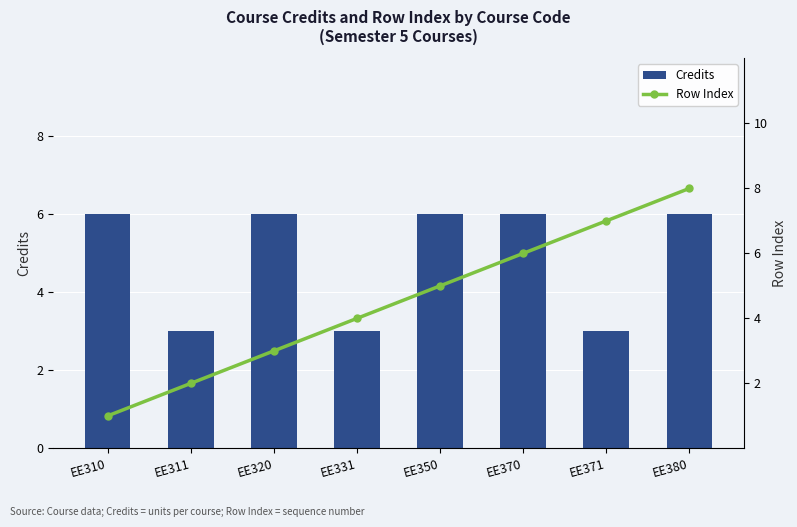

What is the greatest value displayed?

8